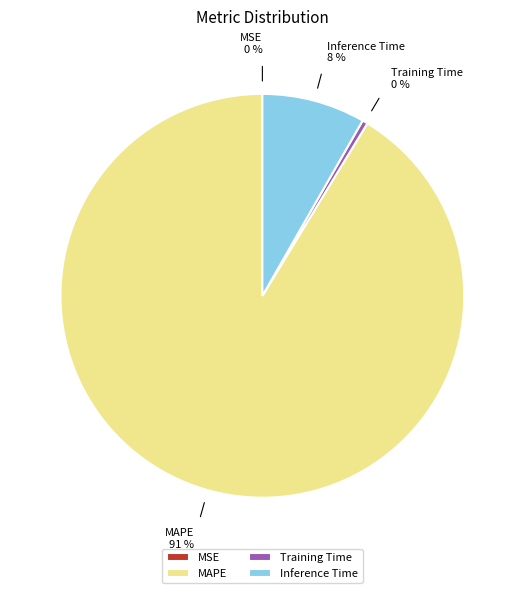

To the nearest percent, what is the average slice percentage?

25%